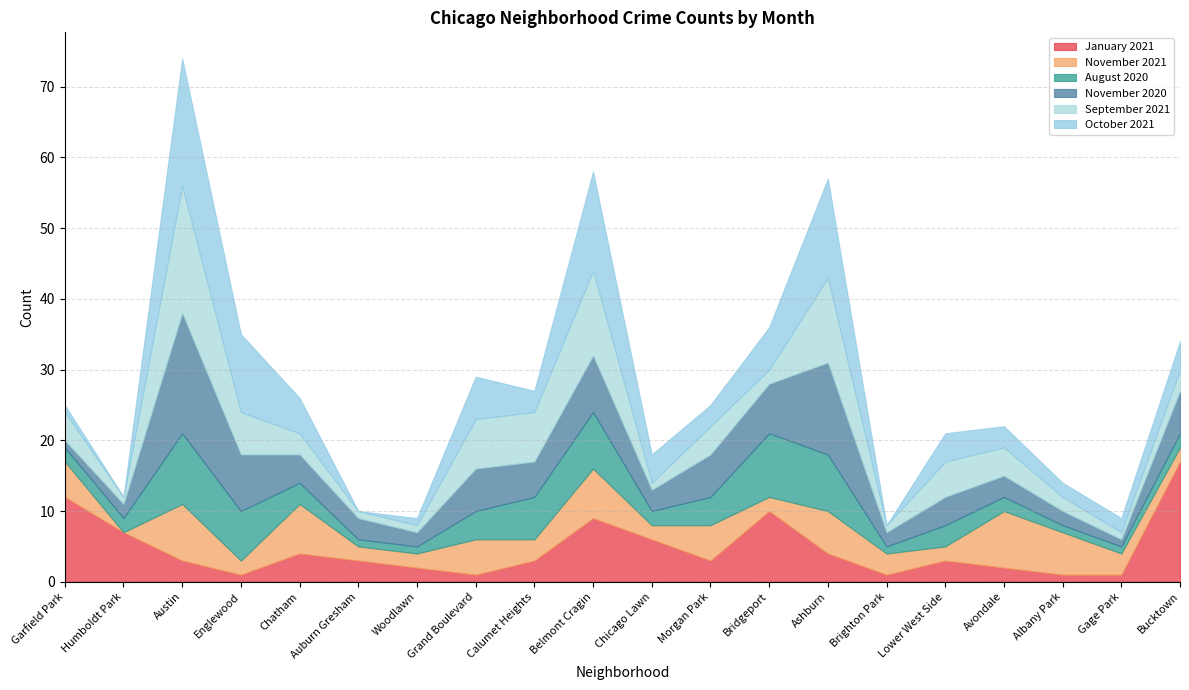

Reading right to left, extract all data points from this chart.

January 2021: 17	1	1	2	3	1	4	10	3	6	9	3	1	2	3	4	1	3	7	12
November 2021: 2	3	6	8	2	3	6	2	5	2	7	3	5	2	2	7	2	8	0	5
August 2020: 2	1	1	2	3	1	8	9	4	2	8	6	4	1	1	3	7	10	2	2
November 2020: 6	1	2	3	4	2	13	7	6	3	8	5	6	2	3	4	8	17	2	1
September 2021: 3	1	2	4	5	1	12	2	4	1	12	7	7	1	1	3	6	18	1	4
October 2021: 4	2	2	3	4	0	14	6	3	4	14	3	6	1	0	5	11	18	0	1